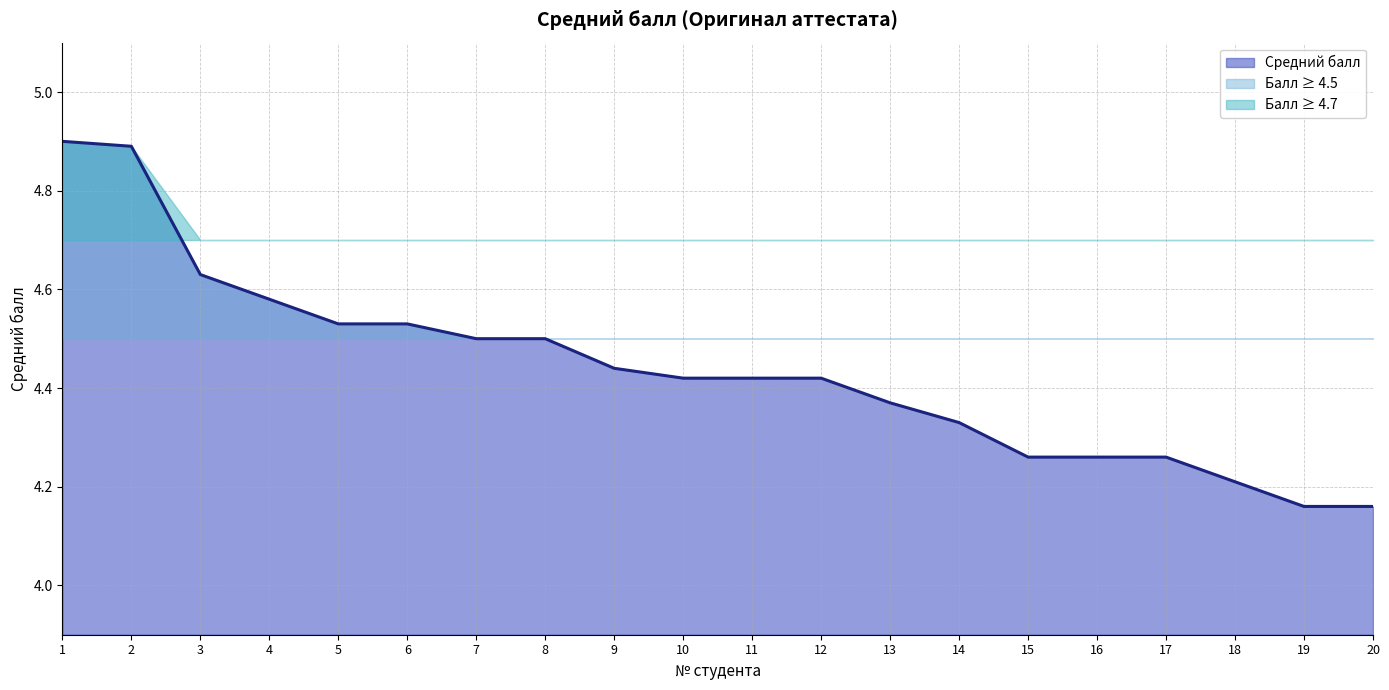

Reading right to left, extract all data points from this chart.

4.2	4.2	4.2	4.3	4.3	4.3	4.3	4.4	4.4	4.4	4.4	4.4	4.5	4.5	4.5	4.5	4.6	4.6	4.9	4.9